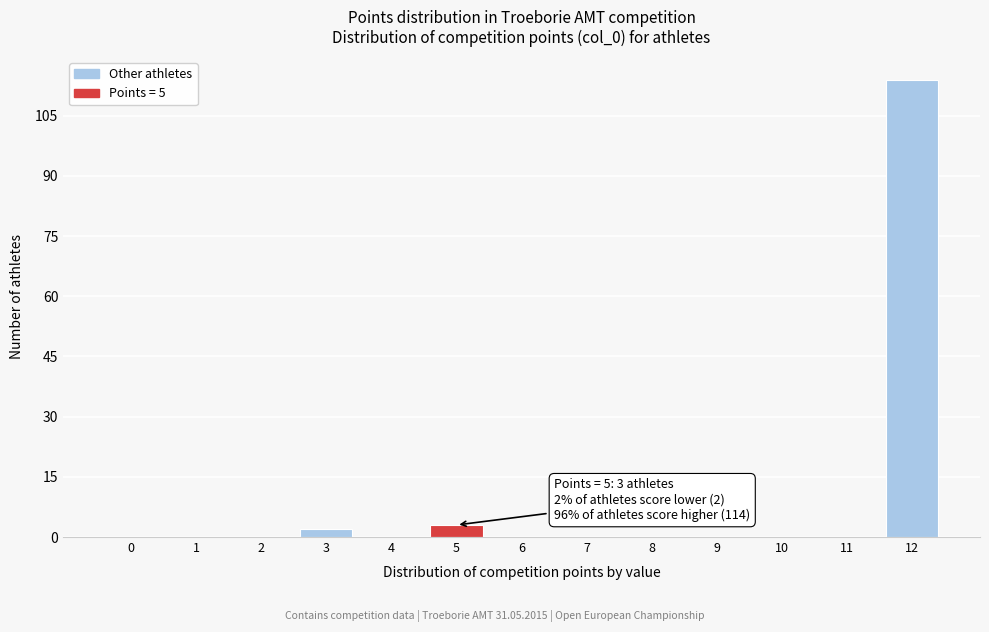

Reading right to left, list all the values displayed in this chart.

12=114	11=0	10=0	9=0	8=0	7=0	6=0	5=3	4=0	3=2	2=0	1=0	0=0